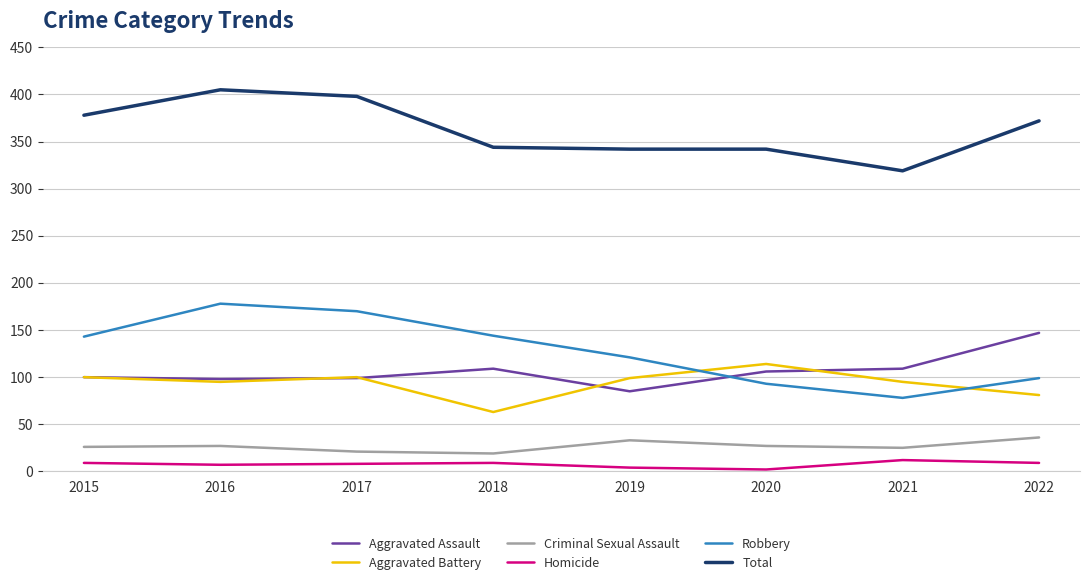

What is the difference between the Total values at 2016 and 2018?

61